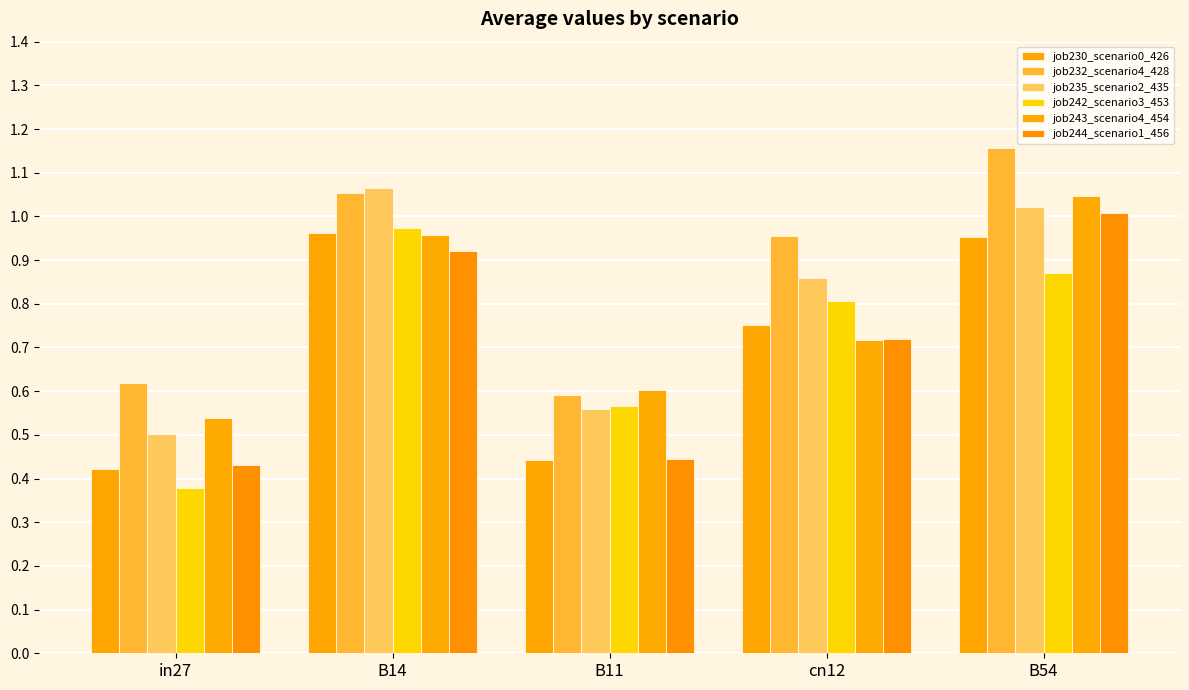

Which has a higher value, B54 or in27?

B54